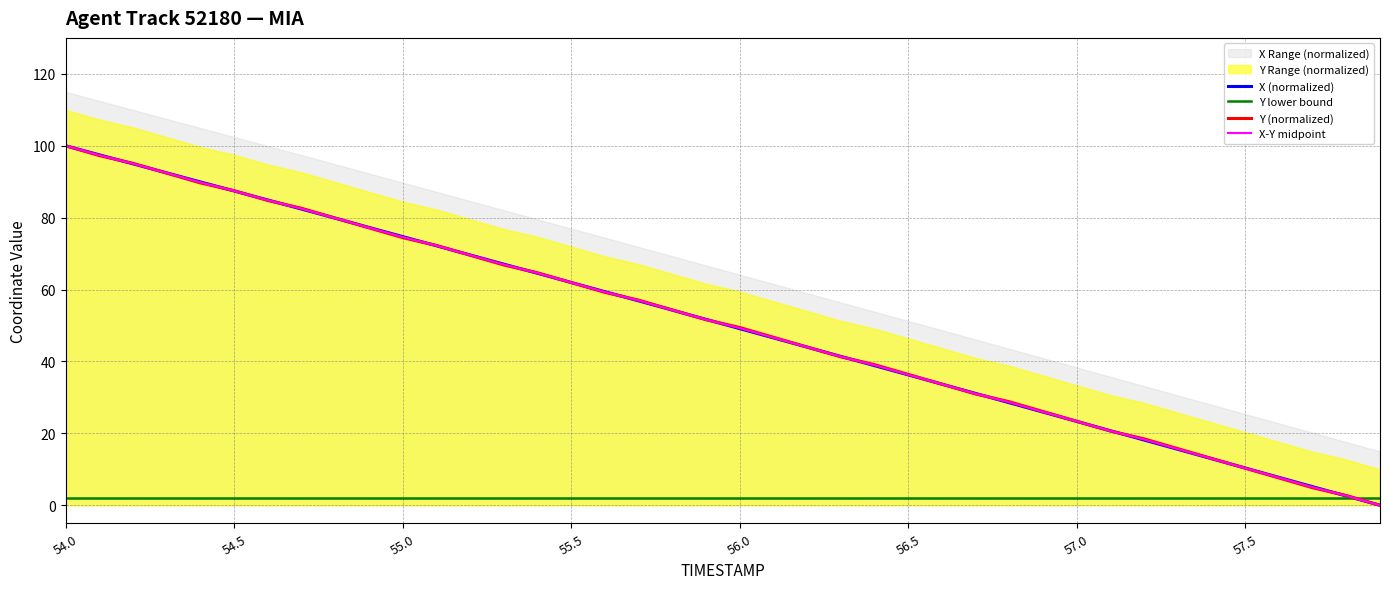

How many positive values does the X (normalized) series have?

39